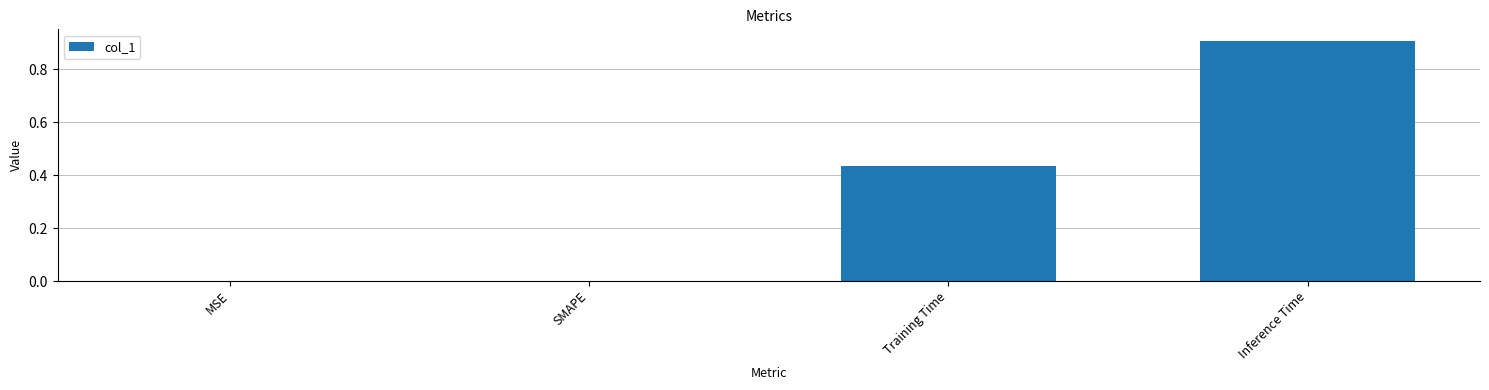

Between SMAPE and Training Time, which is larger?

Training Time